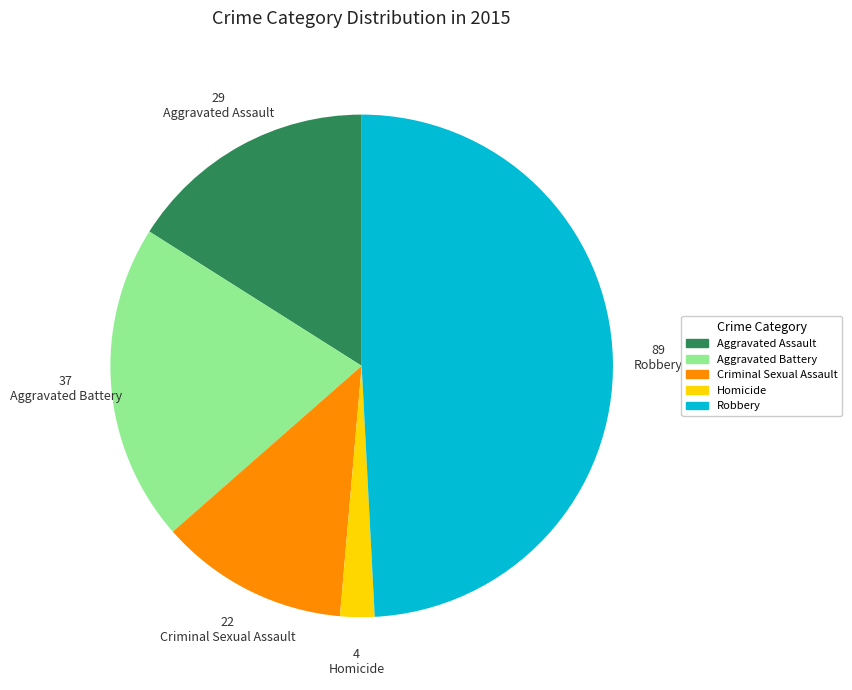

Do Aggravated Assault and Criminal Sexual Assault together represent more than half of the pie?

No